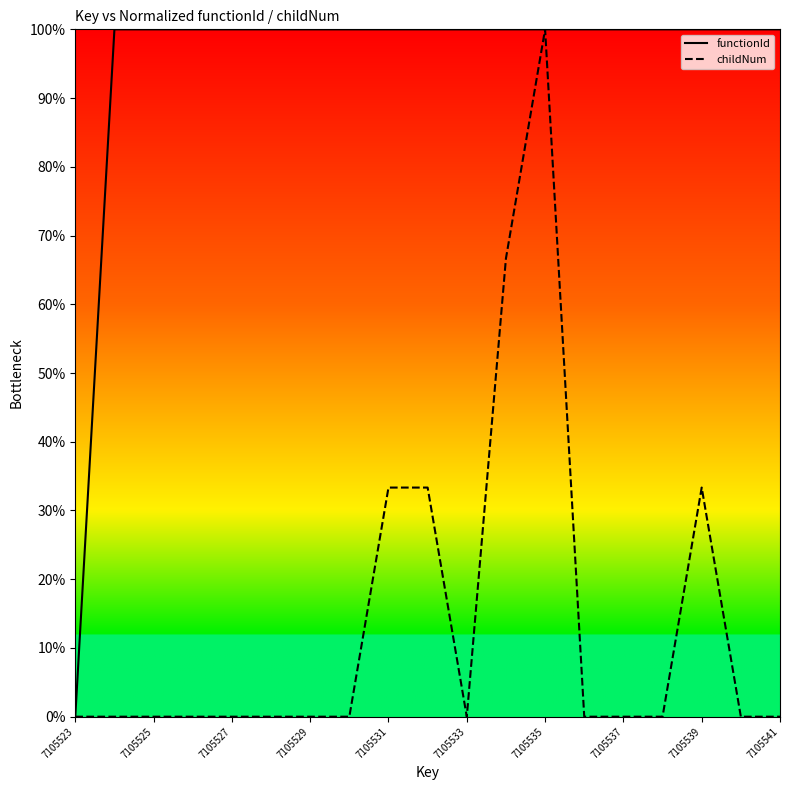

Rank the series by their average value, from highest to lowest.

functionId, childNum